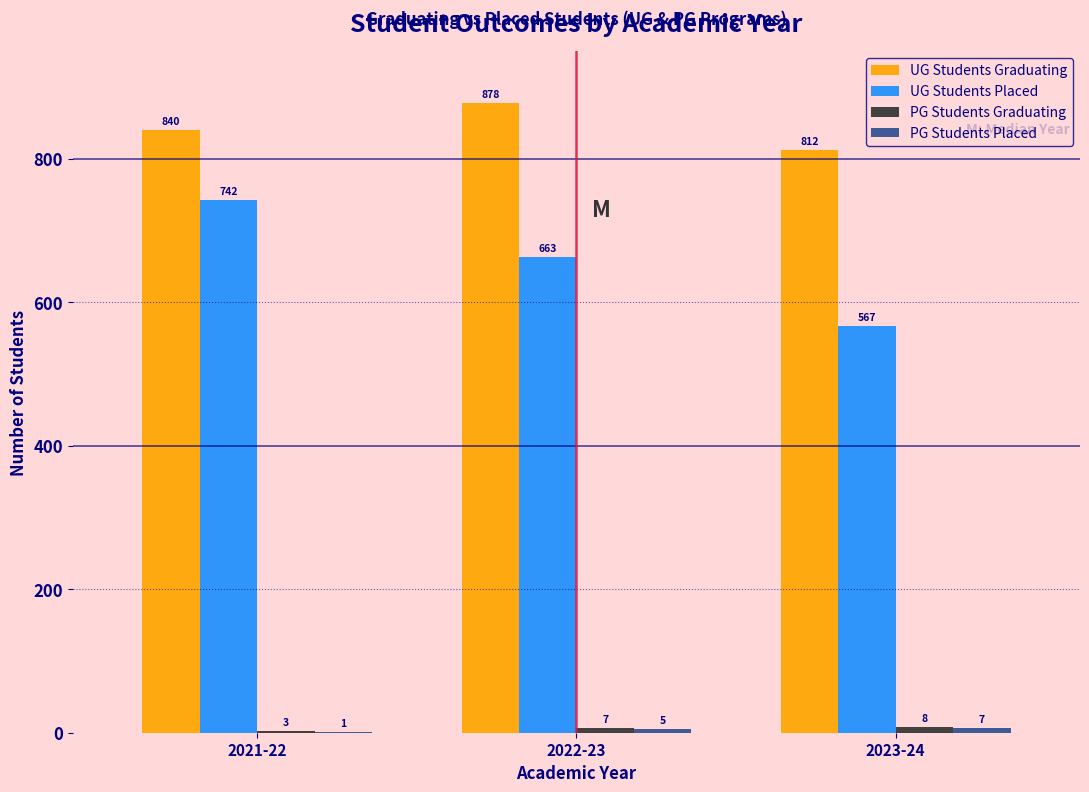

What is the maximum value shown in the chart?

878